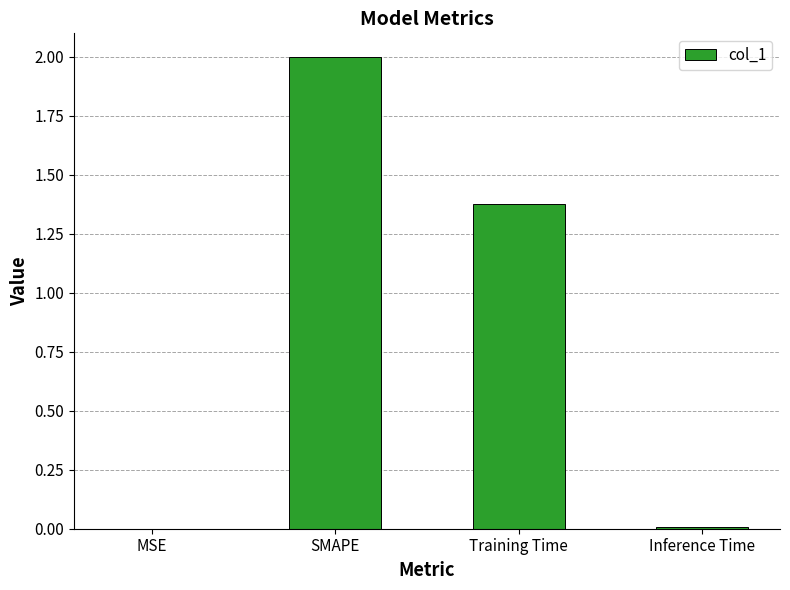

What is the greatest value displayed?

2.0